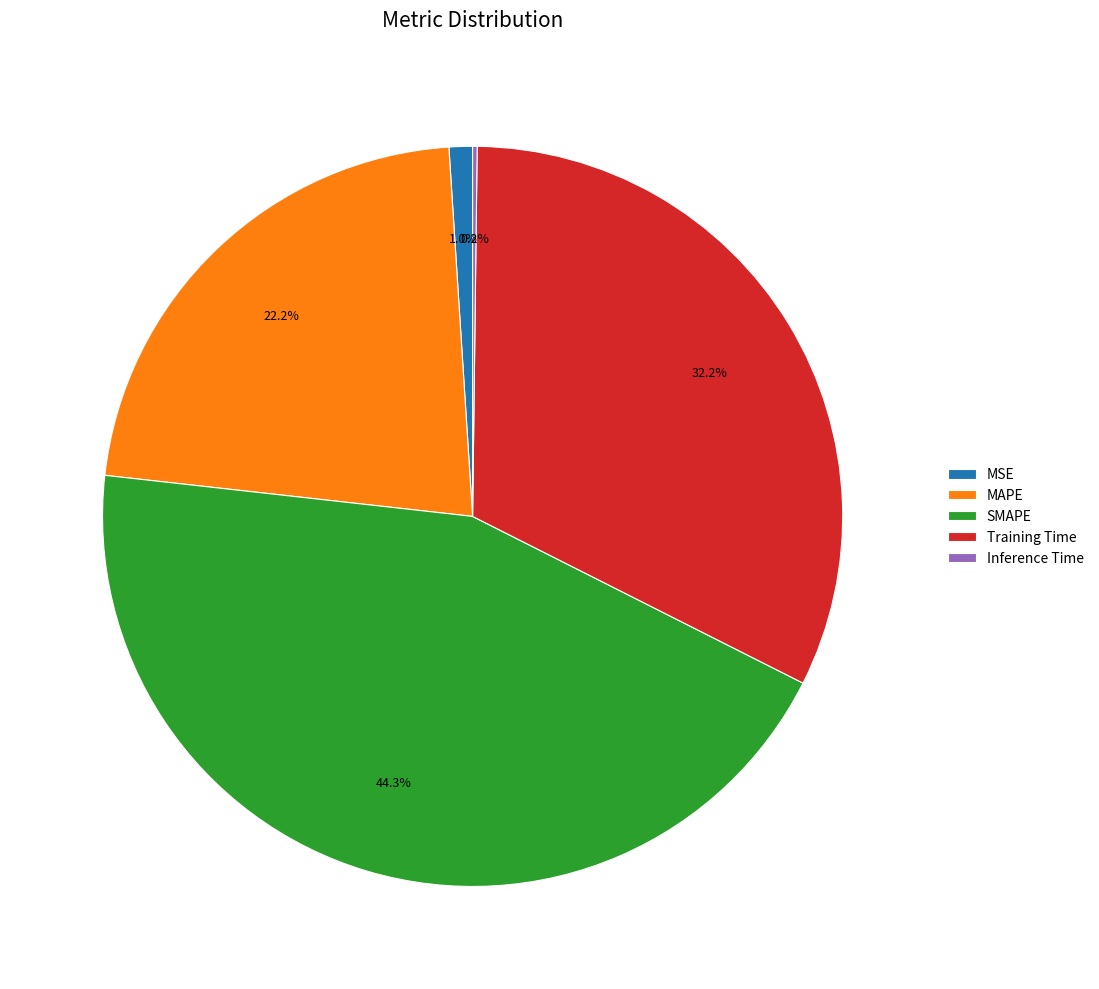

To the nearest percent, what is the difference between the largest and smallest slice percentages?

44%